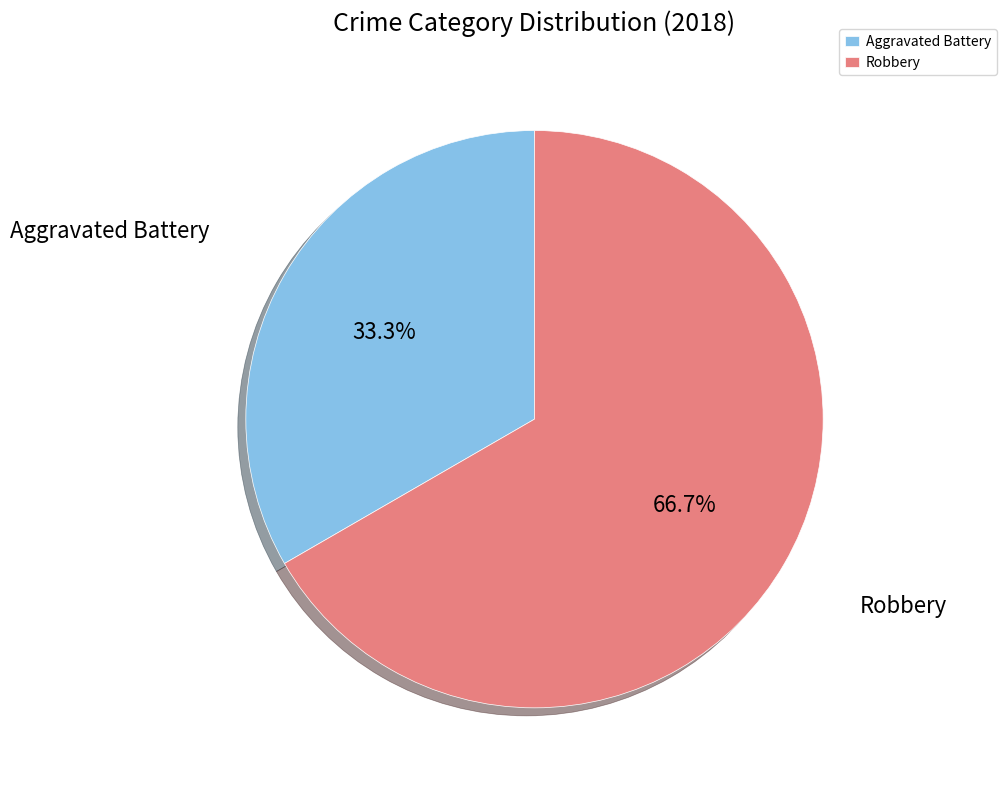

How many slices are in this pie chart?

2